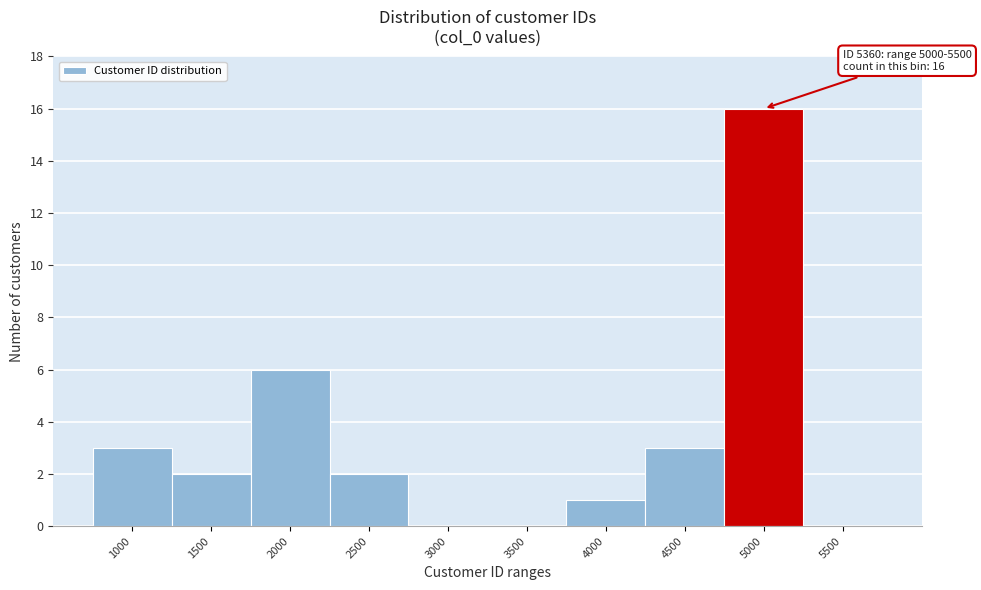

Reading left to right, extract all data points from this chart.

1000=3	1500=2	2000=6	2500=2	3000=0	3500=0	4000=1	4500=3	5000=16	5500=0